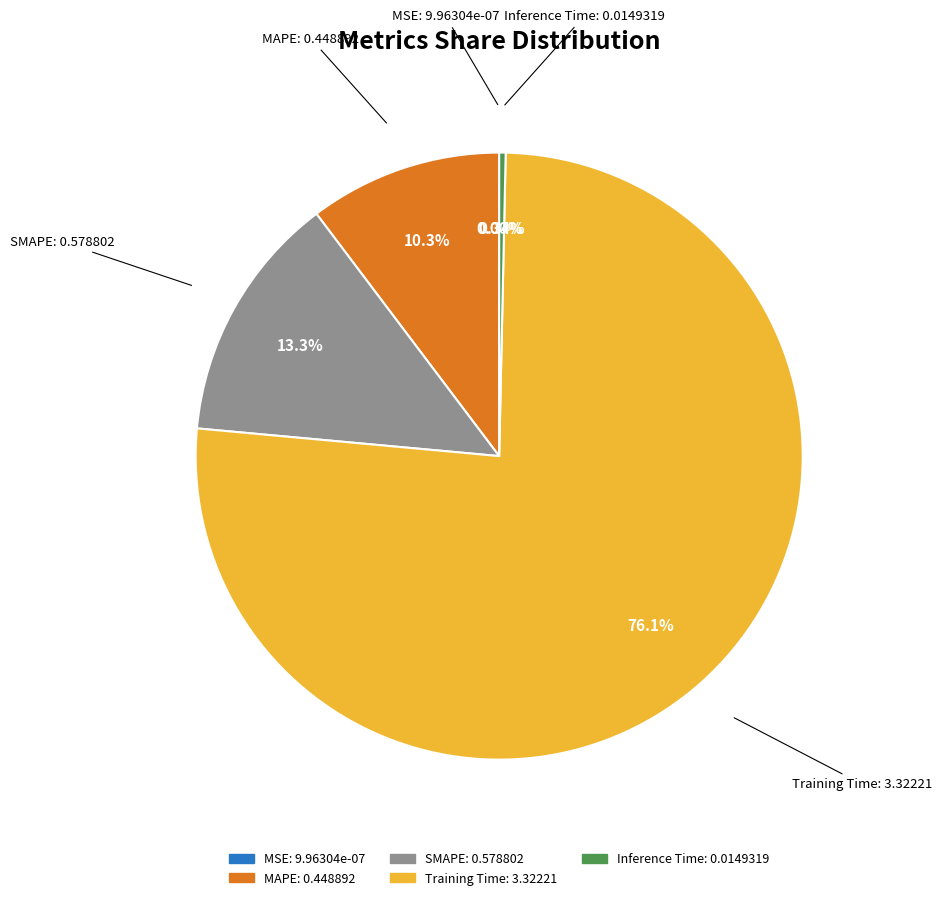

Which has a higher value, Inference Time or SMAPE?

SMAPE